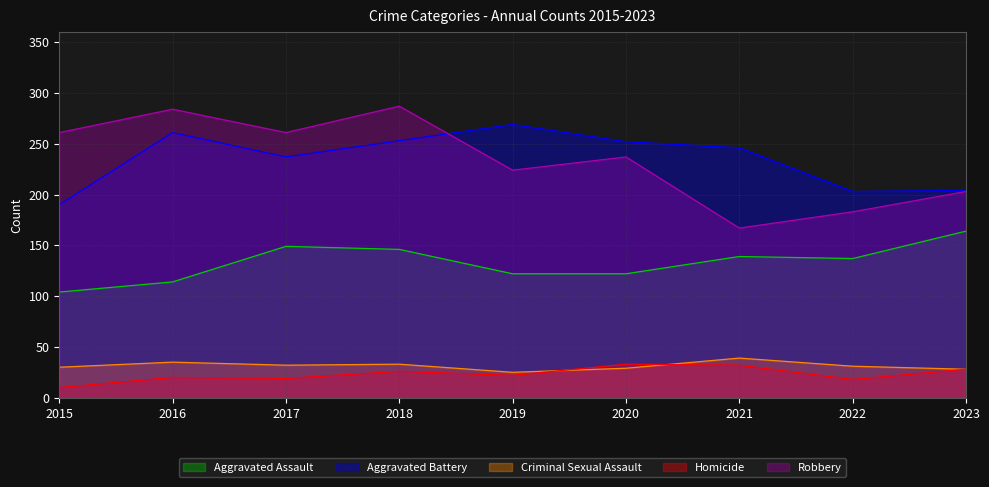

The Aggravated Battery series shows 190 at 2015. True or false?

True